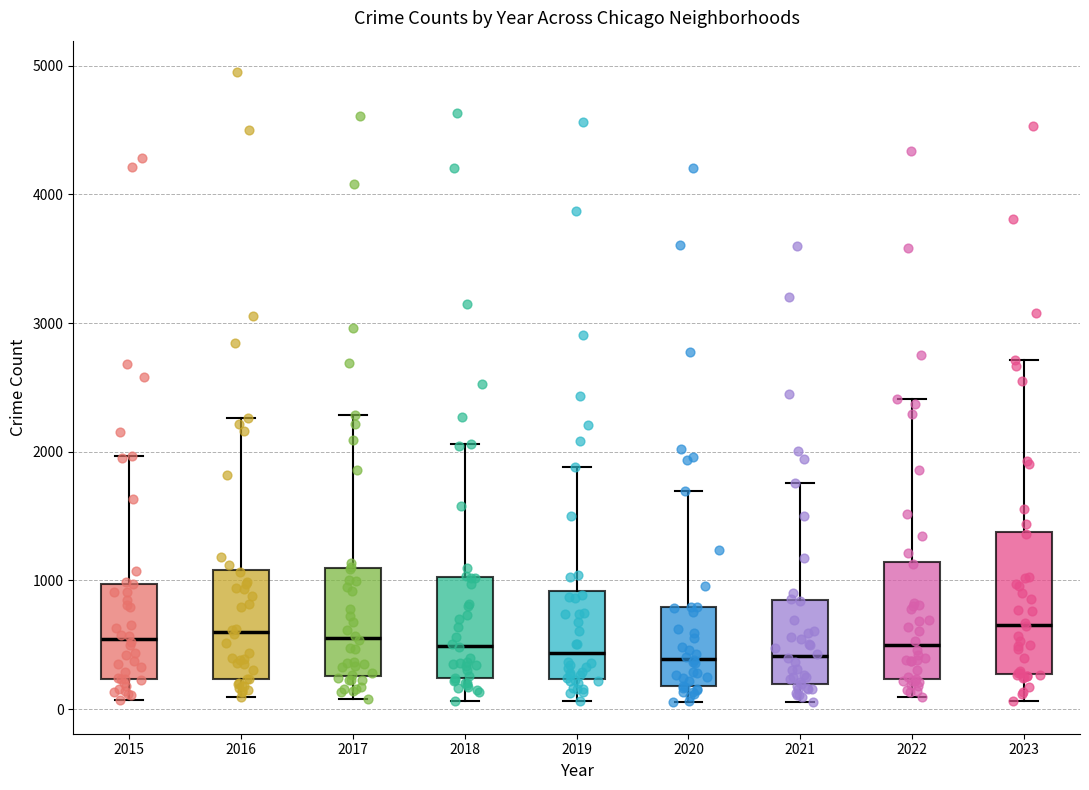

Where is the upper edge of the box at x = 2016 on the y-axis? The values are not printed on the chart, so give them approximately, as read against the axis.

1100